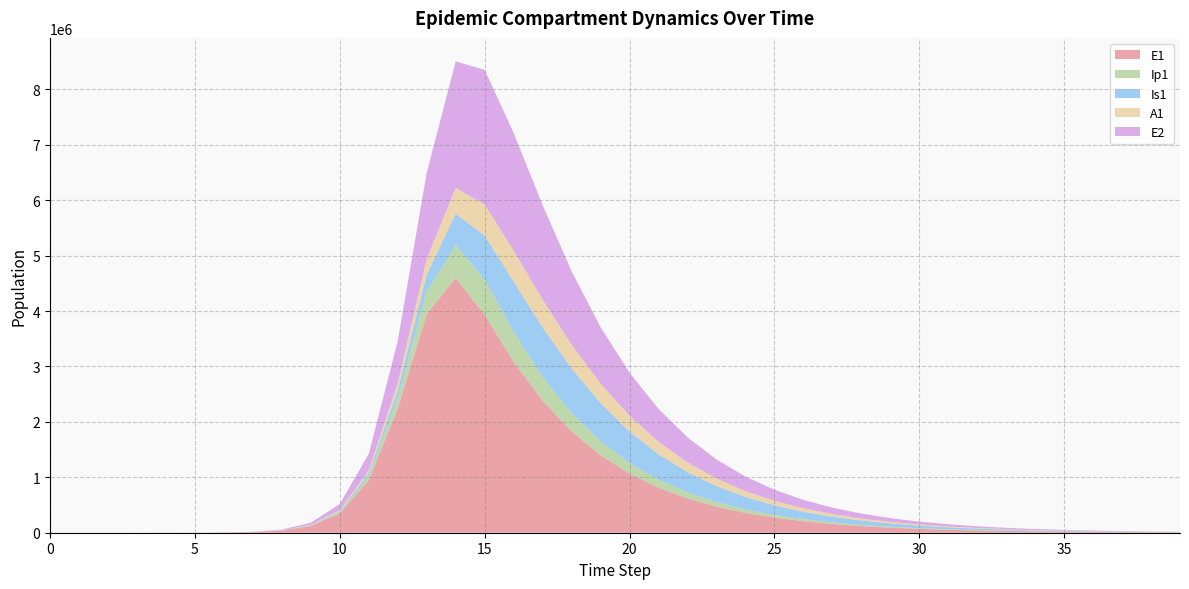

Reading left to right, transcribe all the data shown in this chart.

E1: 0=0.0	1=6.3	2=23.1	3=79.7	4=274.5	5=945.1	6=3252.6	7=11187.1	8=38393.7	9=121508.6	10=348176.3	11=946375.4	12=2237235.7	13=3942399.4	14=4597208.8	15=3936630.0	16=3085632.0	17=2383240.8	18=1830684.7	19=1399262.2	20=1066467.8	21=811970.5	22=617994.5	23=470302.5	24=357889.9	25=272340.5	26=207238.5	27=157697.9	28=119999.6	29=91313.0	30=69484.0	31=52873.3	32=40233.5	33=30615.3	34=23296.5	35=17727.2	36=13489.4	37=10264.6	38=7810.8	39=5943.5
Ip1: 0=0.0	1=0.5	2=1.9	3=6.7	4=23.0	5=79.4	6=273.1	7=939.8	8=3229.3	9=9308.2	10=27606.0	11=77310.9	12=196422.2	13=403434.8	14=596211.7	15=631099.5	16=542553.1	17=429758.1	18=330564.3	19=252135.3	20=192016.9	21=146187.1	22=111275.1	23=84689.5	24=64450.6	25=49046.0	26=37322.4	27=28400.7	28=21611.6	29=16445.3	30=12513.9	31=9522.4	32=7246.0	33=5513.8	34=4195.7	35=3192.7	36=2429.4	37=1848.6	38=1406.7	39=1070.4
Is1: 0=1.0	1=0.9	2=1.7	3=4.8	4=15.9	5=54.2	6=186.3	7=640.7	8=2203.3	9=6133.7	10=17226.0	11=48997.9	12=131592.0	13=306758.8	14=562832.2	15=795962.2	16=905523.0	17=891496.2	18=804574.6	19=687979.0	20=568140.1	21=458432.6	22=364081.8	23=285932.1	24=222756.2	25=172520.8	26=133034.6	27=102254.1	28=78404.6	29=60007.7	30=45864.0	31=35017.1	32=26714.3	33=20367.7	34=15521.8	35=11824.6	36=9005.6	37=6857.3	38=5220.7	39=3974.2
A1: 0=0.0	1=0.2	2=1.2	3=4.5	4=15.8	5=54.5	6=187.7	7=646.1	8=2220.7	9=6325.3	10=18422.1	11=51855.5	12=134230.7	13=288446.0	14=464537.3	15=561675.6	16=560178.5	17=504600.9	18=429662.1	19=353683.1	20=284797.3	21=225871.3	22=177216.6	23=137964.0	24=106795.2	25=82320.2	26=63255.2	27=48491.1	28=37107.0	29=28357.3	30=21648.7	31=16514.4	32=12590.4	33=9594.4	34=7308.9	35=5566.3	36=4238.4	37=3226.7	38=2456.3	39=1869.6
E2: 0=0.0	1=1.9	2=7.0	3=24.1	4=82.9	5=285.2	6=981.7	7=3377.5	8=11604.1	9=36847.4	10=106610.2	11=297797.2	12=755931.3	13=1551633.9	14=2283926.5	15=2429354.8	16=2122009.1	17=1703776.1	18=1324728.8	19=1017505.3	20=777764.0	21=593288.4	22=452134.7	23=344395.8	24=262259.2	25=199679.9	26=152017.8	27=115724.7	28=88092.5	29=67056.1	30=51042.0	31=38851.8	32=29572.6	33=22509.4	34=17133.0	35=13040.8	36=9925.9	37=7555.1	38=5750.5	39=4376.9